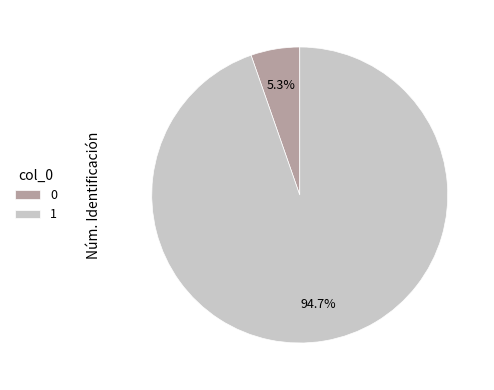

To the nearest percent, what is the difference between the 1 and 0 slice percentages?

89%